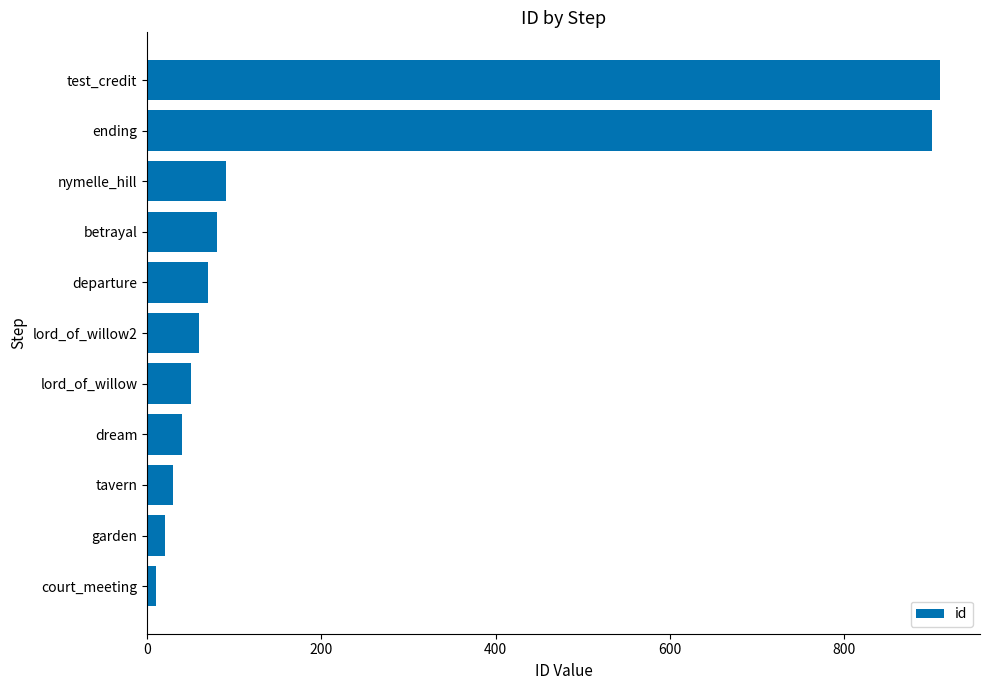

Reading top to bottom, extract all data points from this chart.

test_credit=910	ending=900	nymelle_hill=90	betrayal=80	departure=70	lord_of_willow2=60	lord_of_willow=50	dream=40	tavern=30	garden=20	court_meeting=10